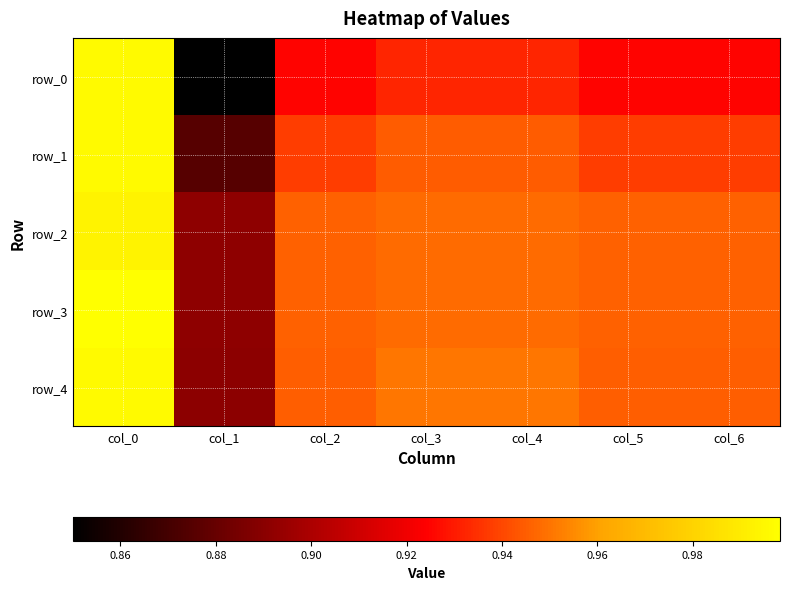

Between col_1 and col_6, which series saw the biggest shift?

row_0